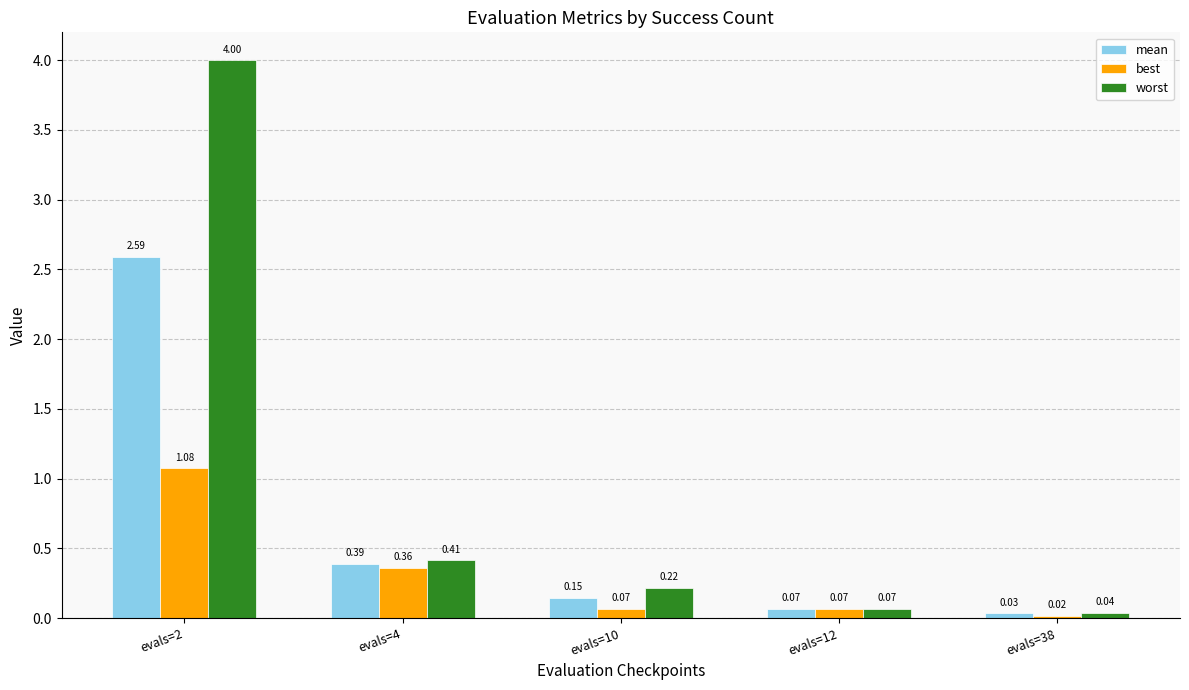

Which series has the widest spread of values?

worst